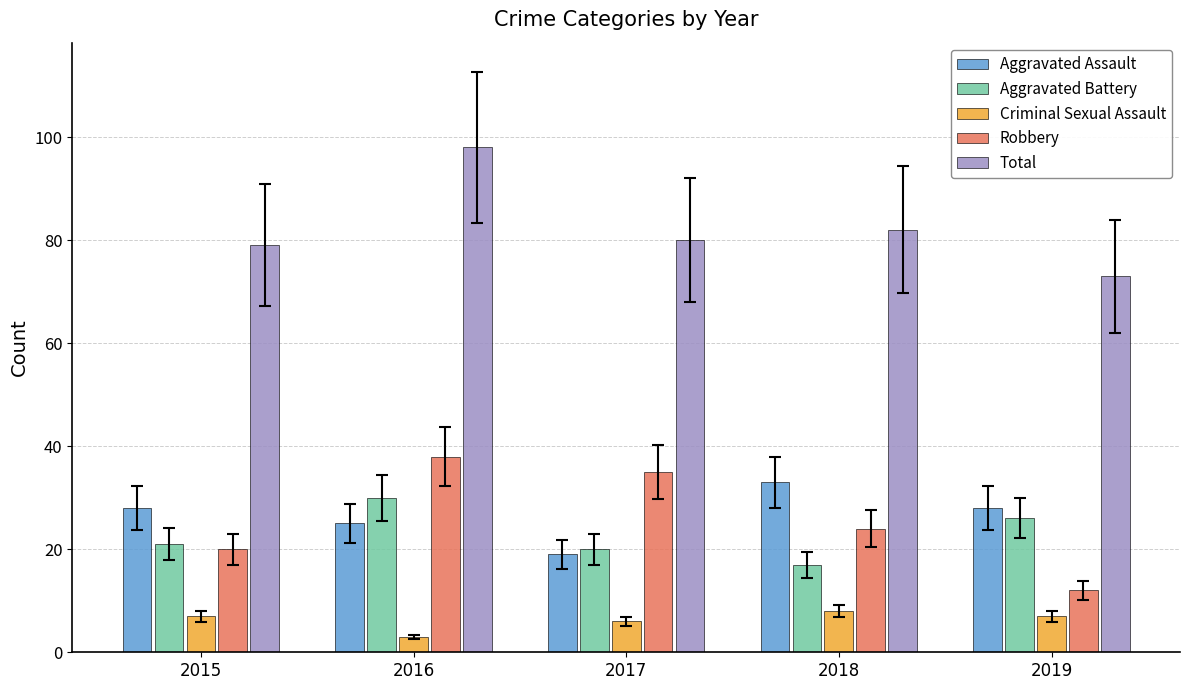

What is the difference between the maximum and minimum values in the Aggravated Assault series?

14